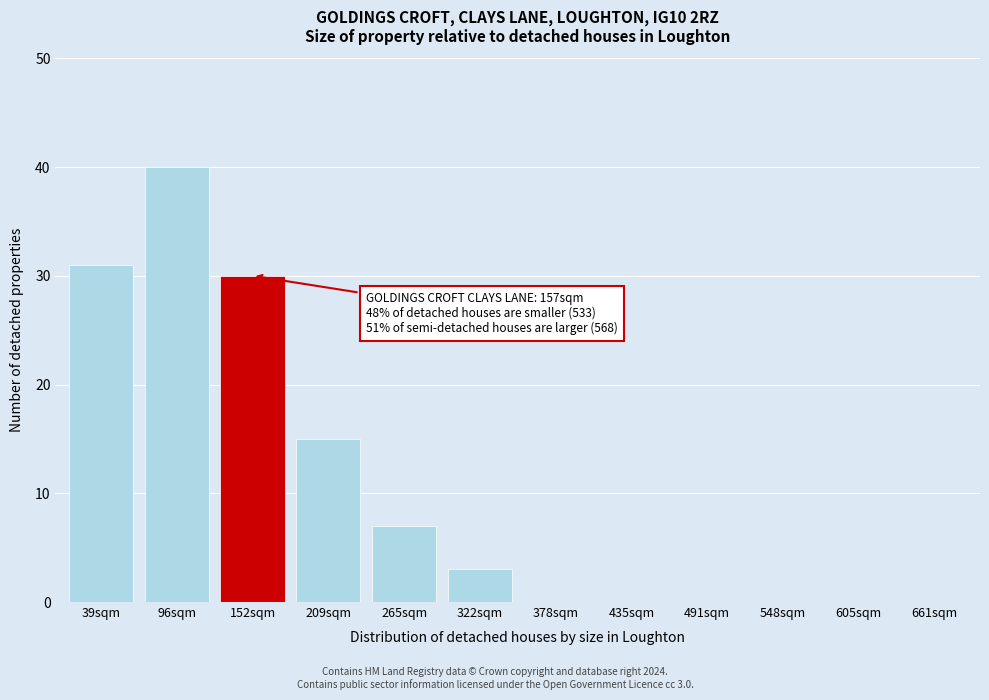

Reading left to right, what are all the values shown in this chart?

39sqm=31	96sqm=40	152sqm=30	209sqm=15	265sqm=7	322sqm=3	378sqm=0	435sqm=0	491sqm=0	548sqm=0	605sqm=0	661sqm=0